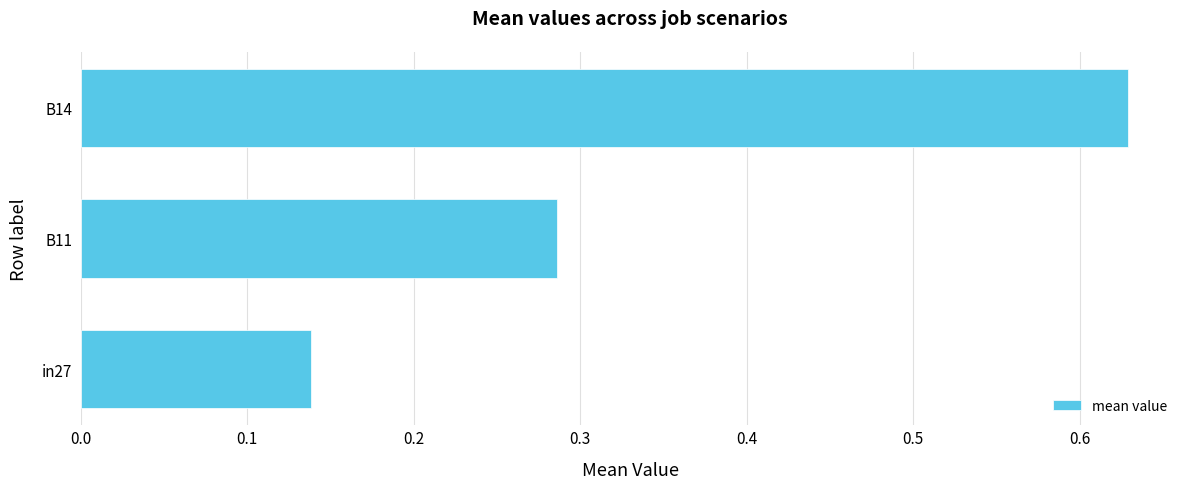

The value at B11 is 0.1. True or false?

False